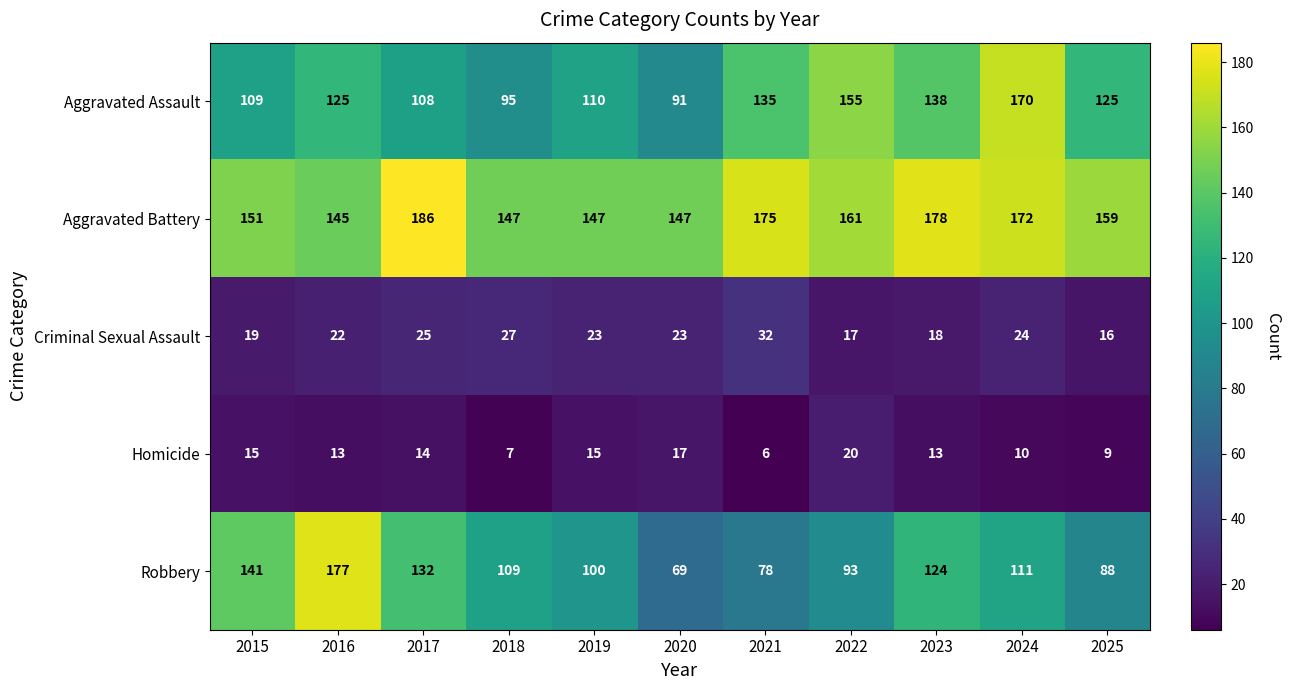

The Criminal Sexual Assault series shows 11 at 2020. True or false?

False